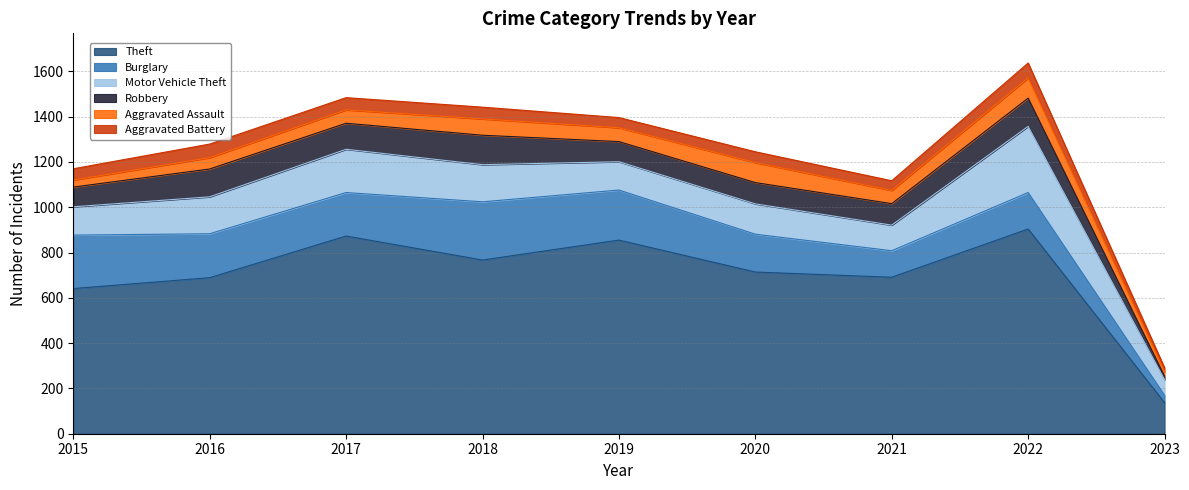

What is the total value across all series at 2019?

1396